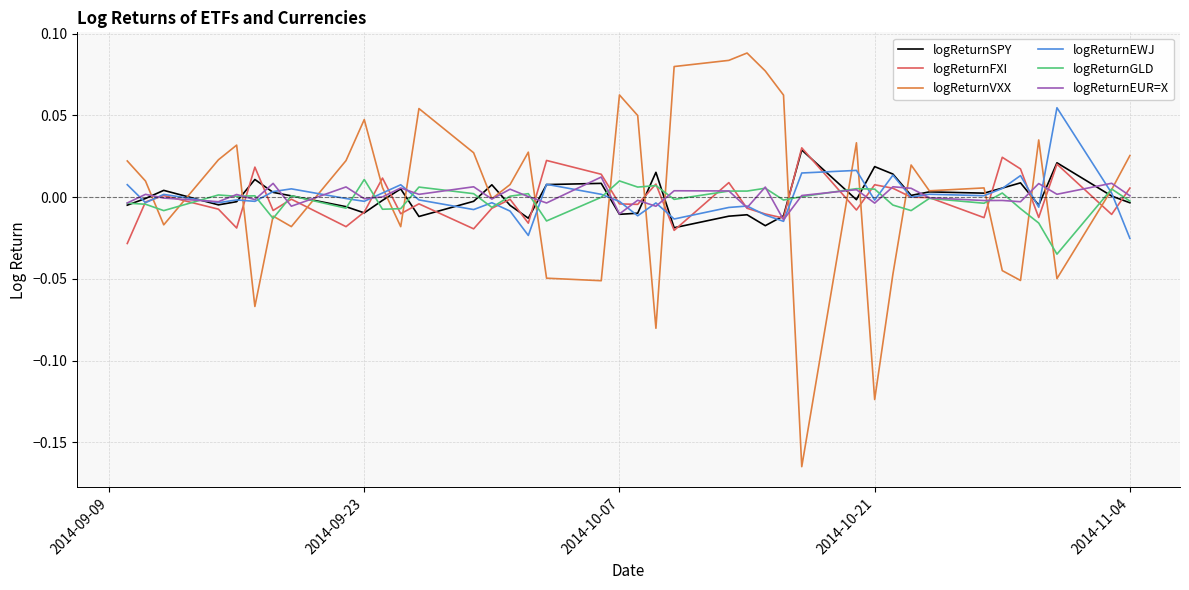

Which series has the widest spread of values?

logReturnVXX